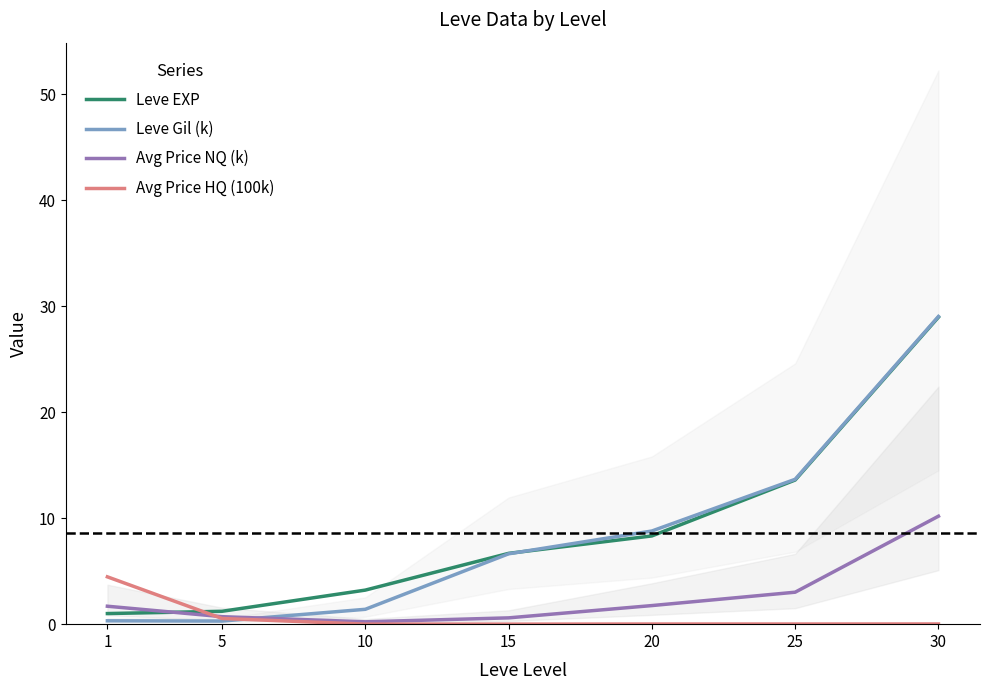

Rank the series by their maximum value, from highest to lowest.

Leve Gil (k), Leve EXP, Avg Price NQ (k), Avg Price HQ (100k)